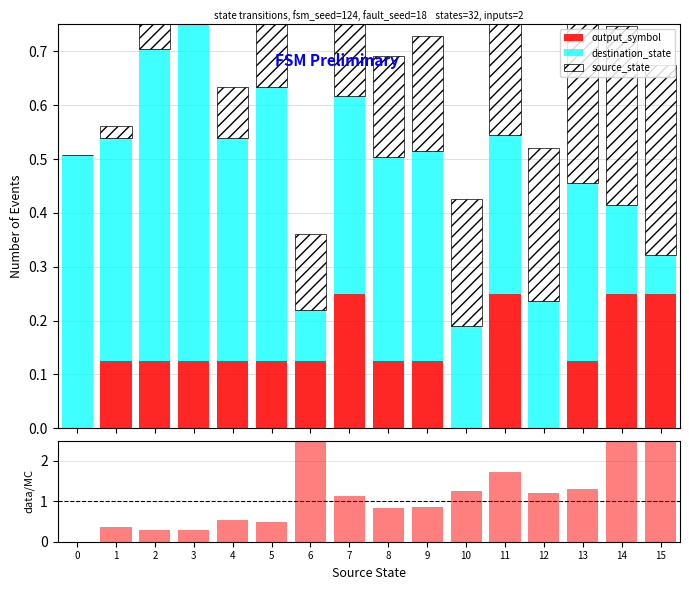

Rank the series at 4 from highest to lowest value.

data/MC, destination_state, output_symbol, source_state